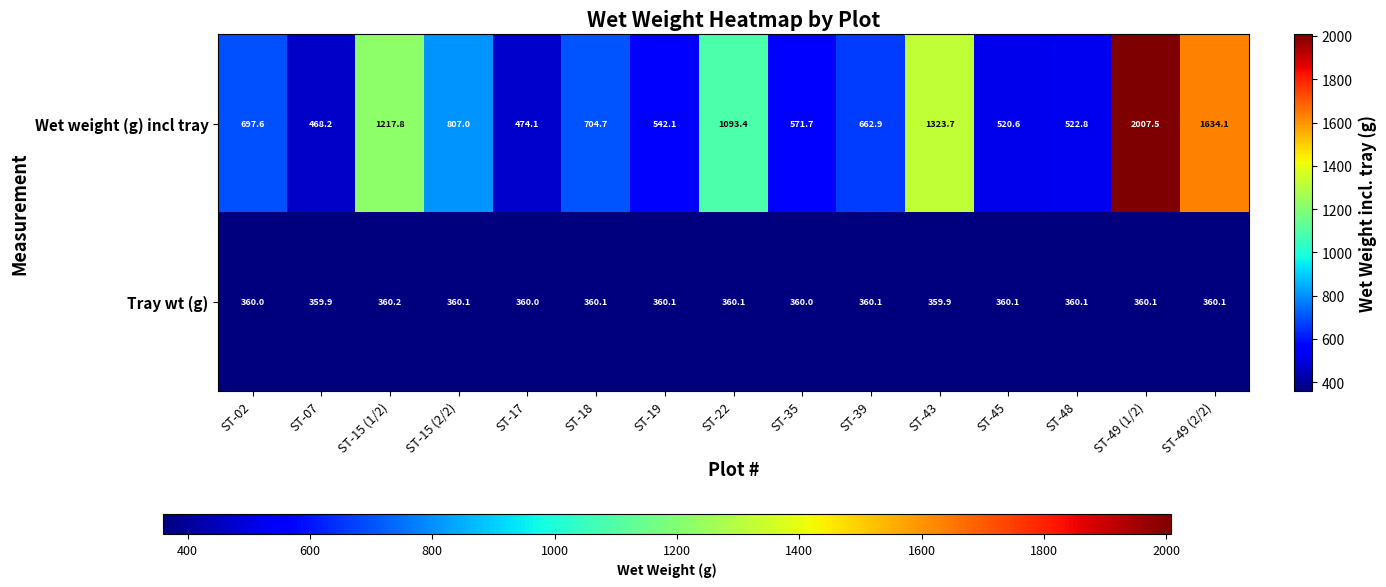

What is the difference between the highest and lowest values at ST-02?

337.6